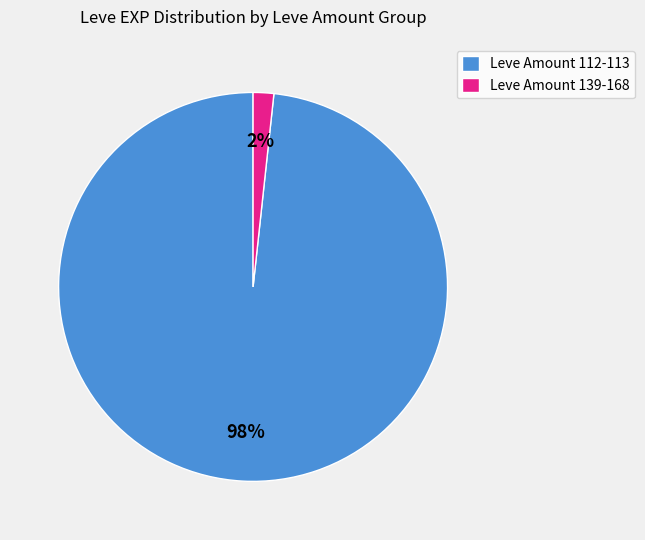

To the nearest percent, what is the combined percentage of Leve Amount 112-113 and Leve Amount 139-168?

100%